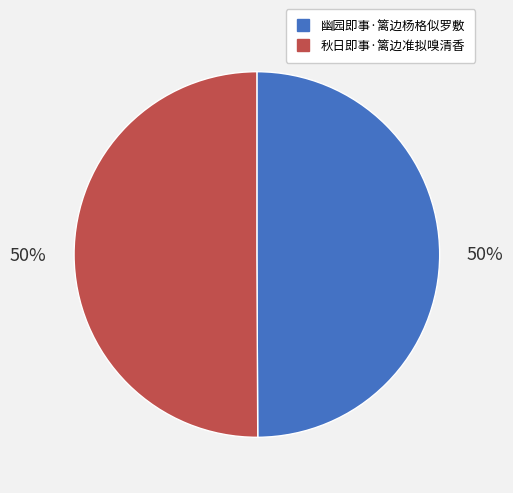

To the nearest percent, what percentage of the pie is 秋日即事·篱边准拟嗅清香?

50%